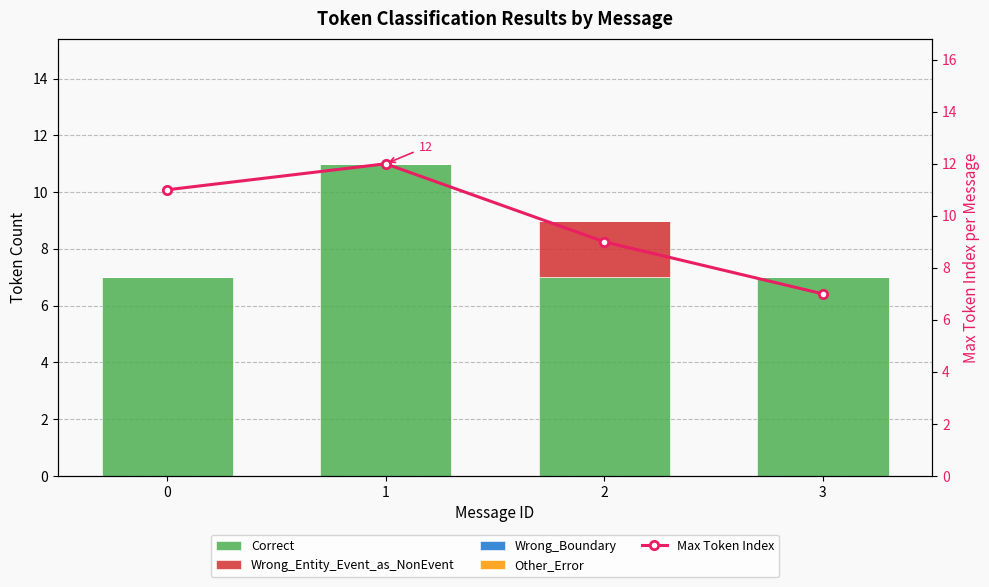

Reading left to right, extract all data points from this chart.

Correct: 0=7	1=11	2=7	3=7
Wrong_Entity_Event_as_NonEvent: 0=0	1=0	2=2	3=0
Wrong_Boundary: 0=0	1=0	2=0	3=0
Other_Error: 0=0	1=0	2=0	3=0
Max Token Index: 0=11	1=12	2=9	3=7